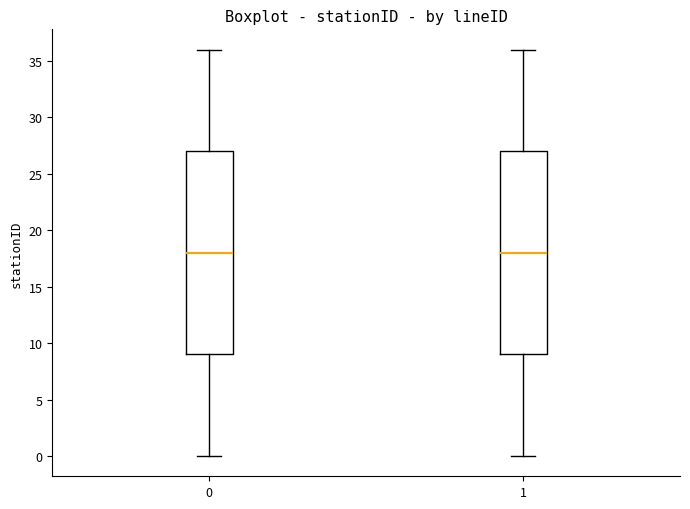

Reading left to right, read every box against the y-axis: the position of its median line, the range the box covers, and the ends of its whiskers. The values are not printed on the chart, so give them approximately, as read against the axis.

0: median 18, box 9 to 27, whiskers 0 to 36
1: median 18, box 9 to 27, whiskers 0 to 36